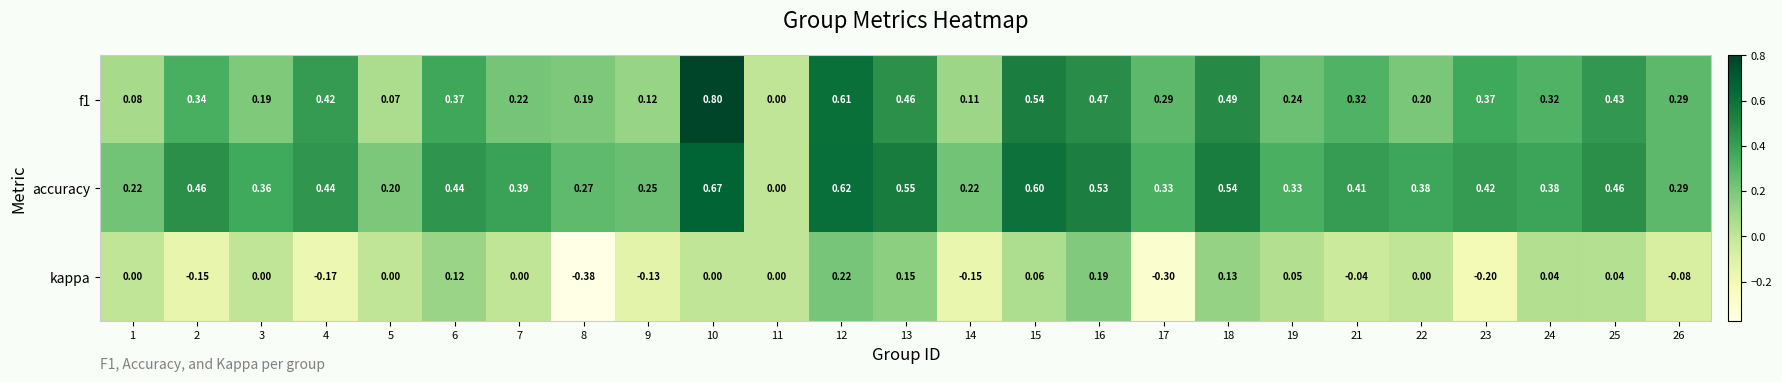

List the series in order of their peak value, lowest first.

kappa, accuracy, f1